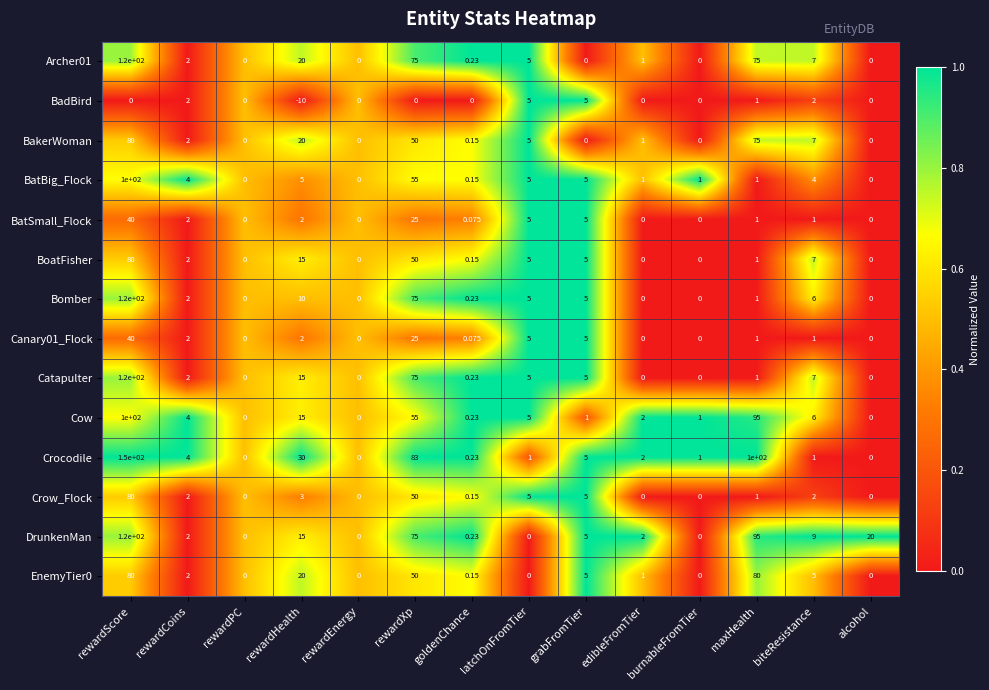

Which series has the largest total across all categories?

Crocodile